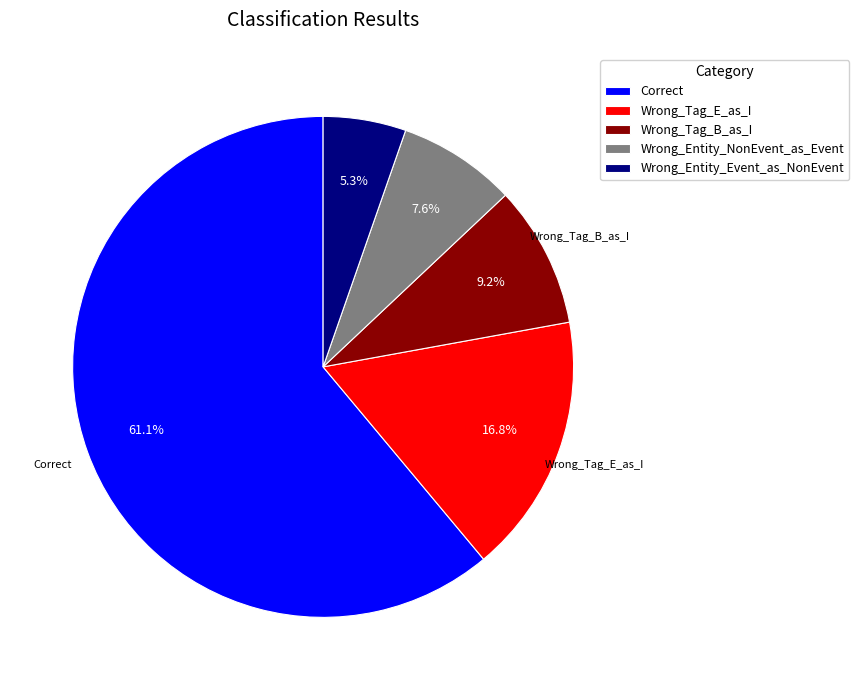

Which slice is the largest?

Correct